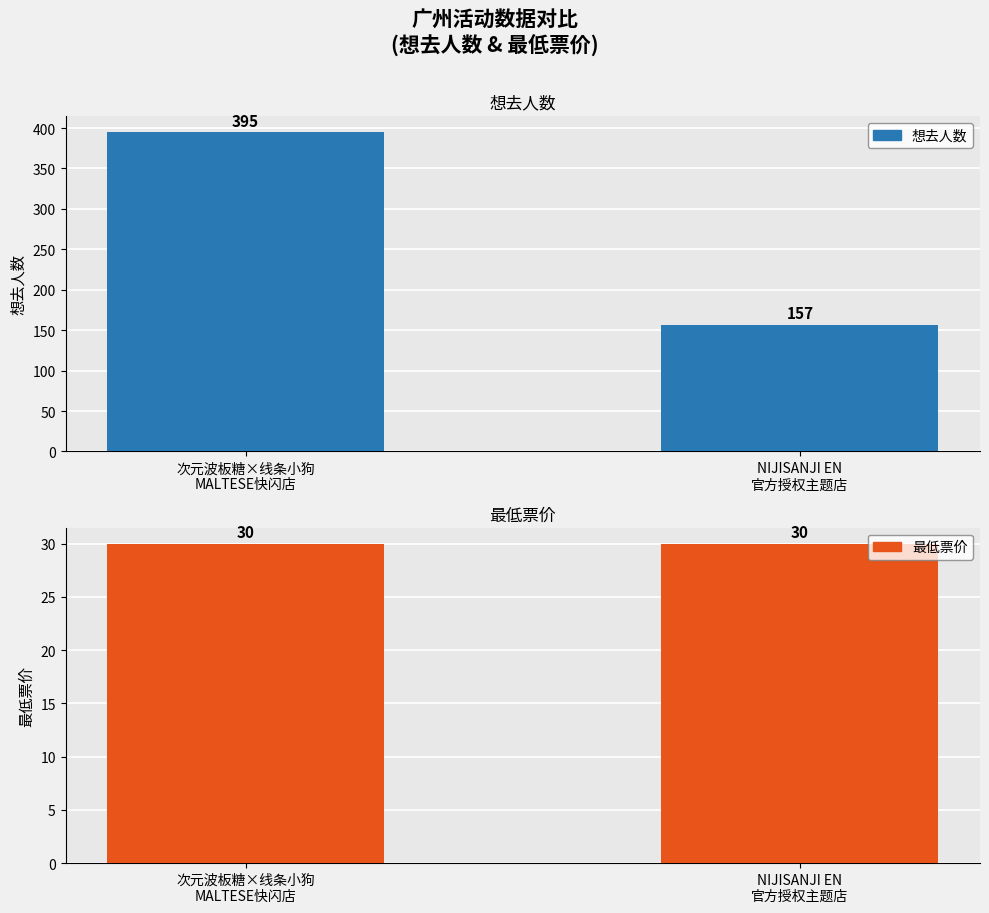

The value of 想去人数 at NIJISANJI EN
官方授权主题店 is 157. True or false?

True